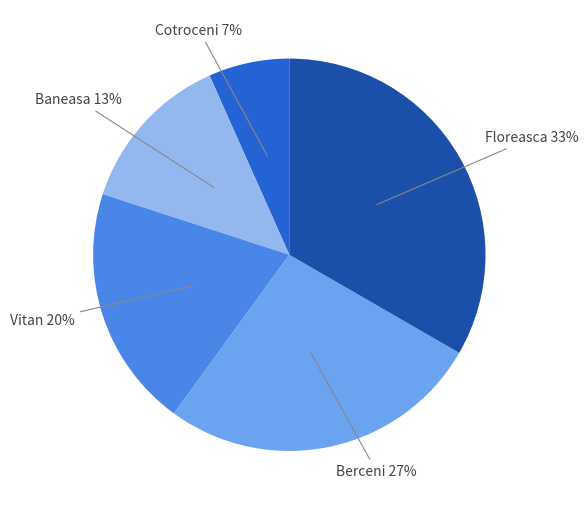

To the nearest percent, what is the combined percentage of Baneasa and Cotroceni?

20%